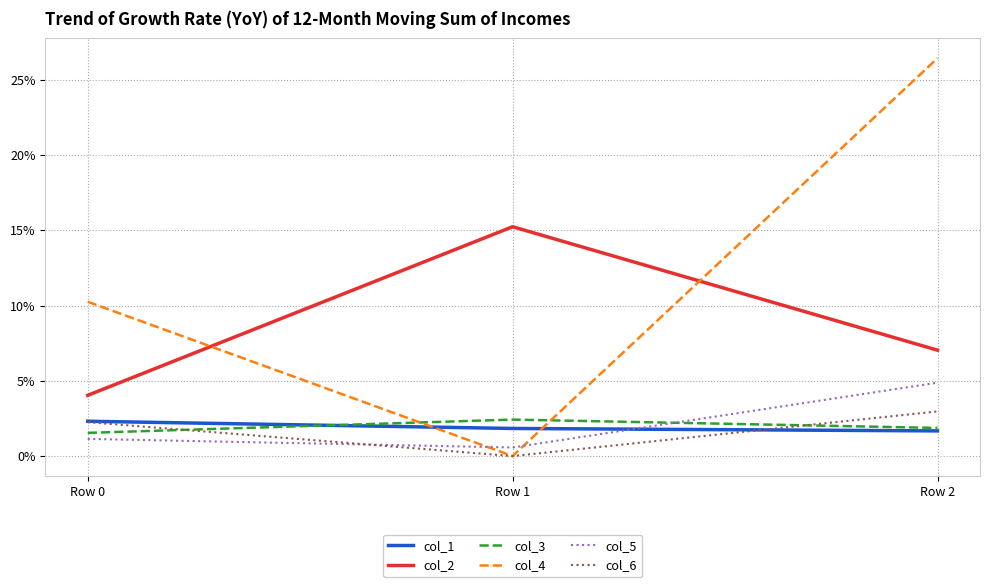

Is this an area chart (filled region under the line)?

No